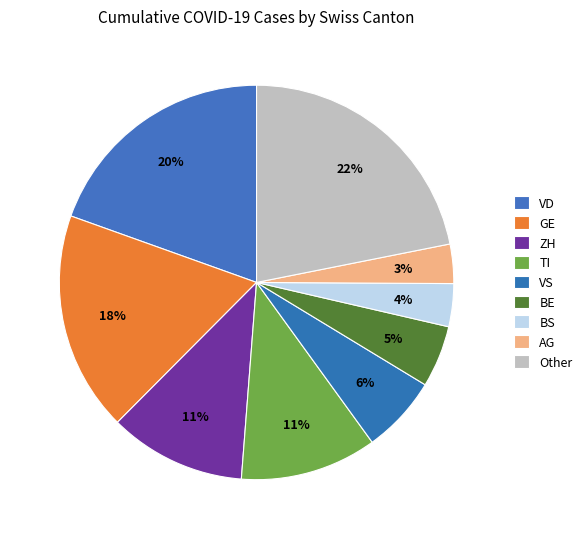

Is it true that BE is 5% of the pie?

True